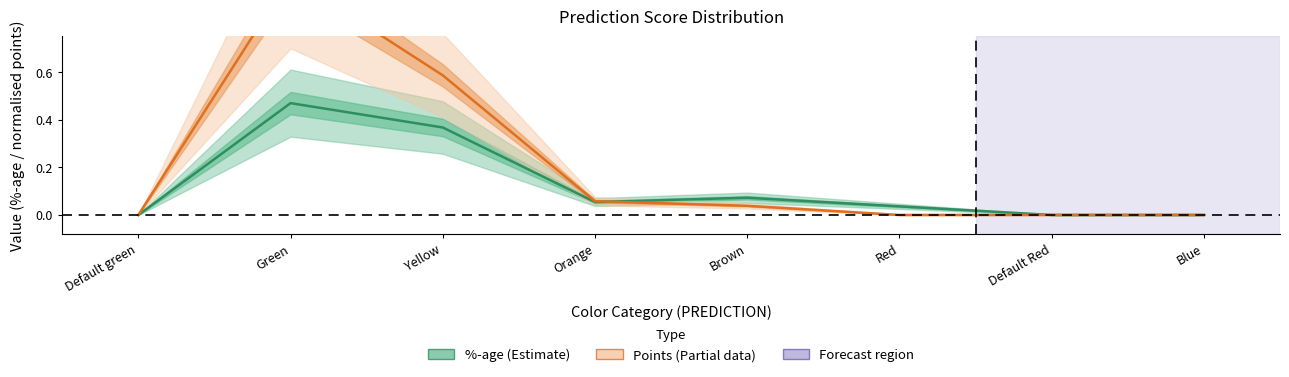

How many interior local valleys does the %-age series have?

1